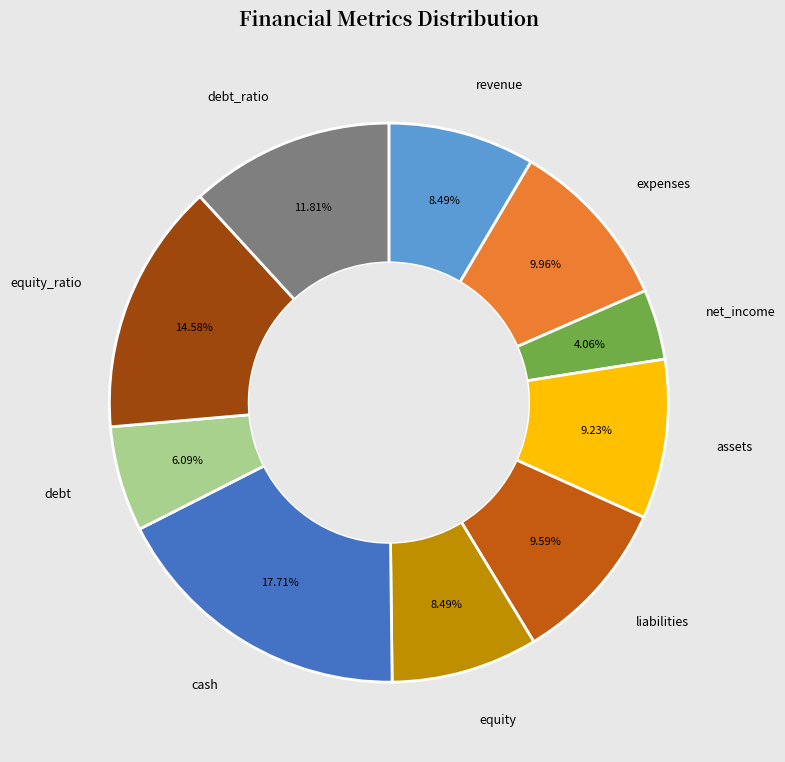

Which has a higher value, net_income or revenue?

revenue